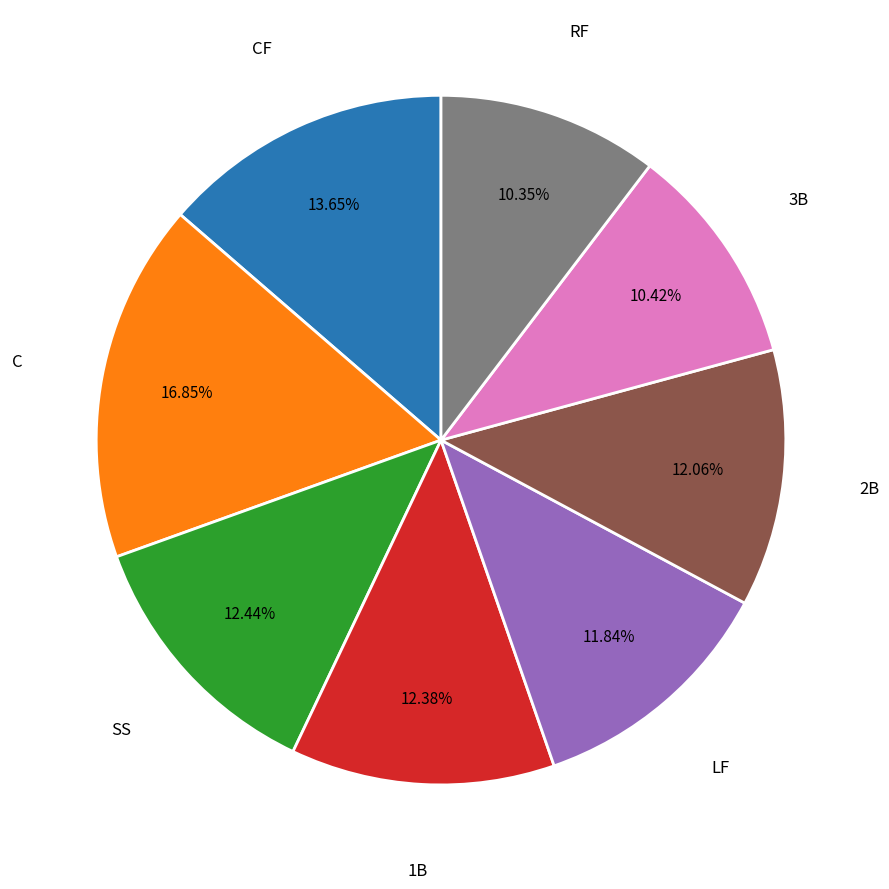

Does any single category account for the majority?

No